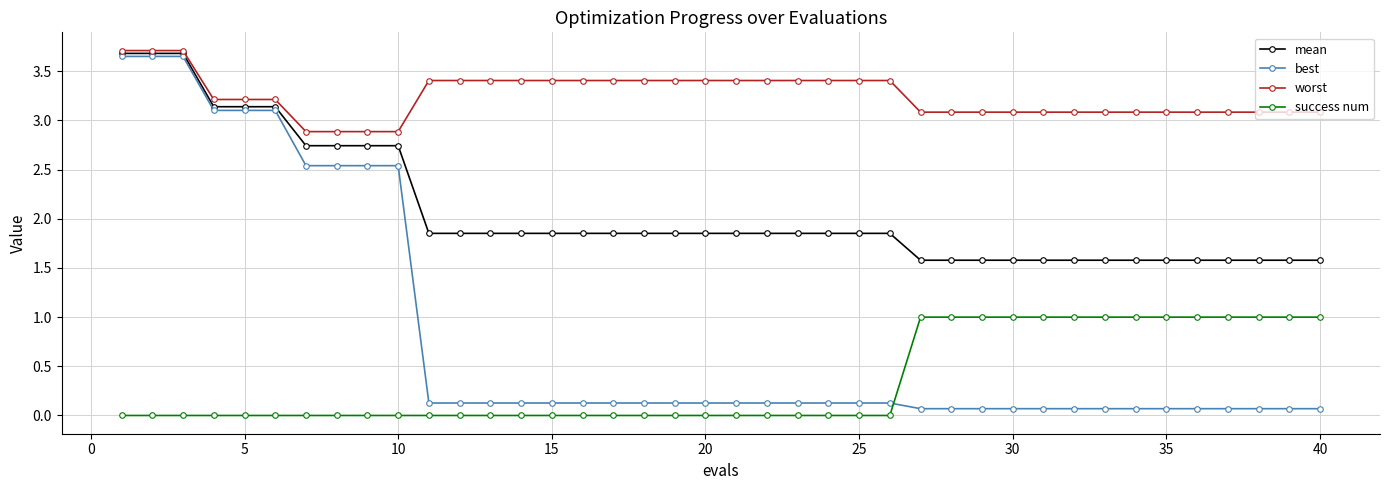

True or false: best and worst intersect in this chart.

False